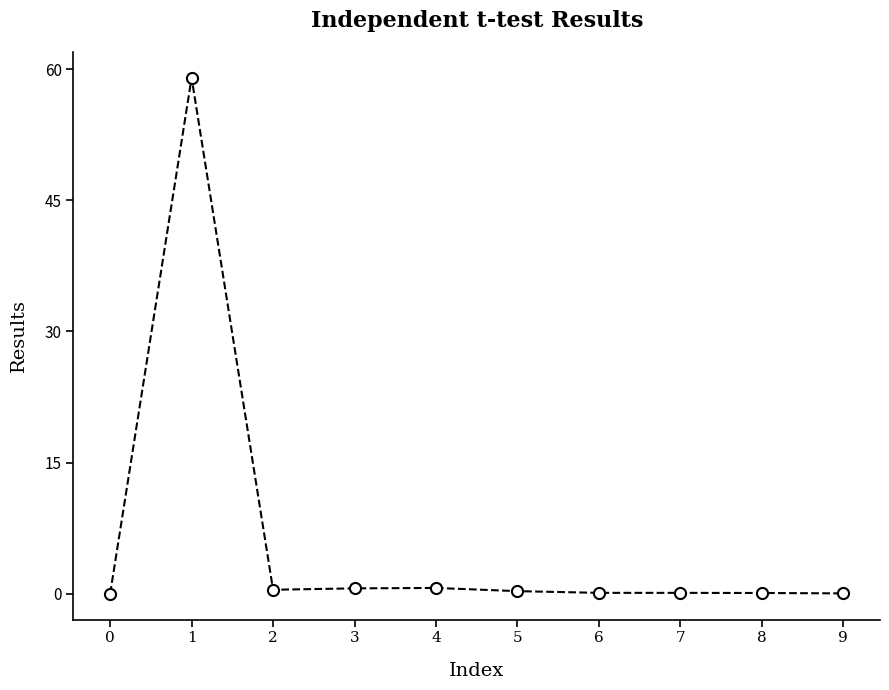

What is the value of the 10th point from the left?

0.1